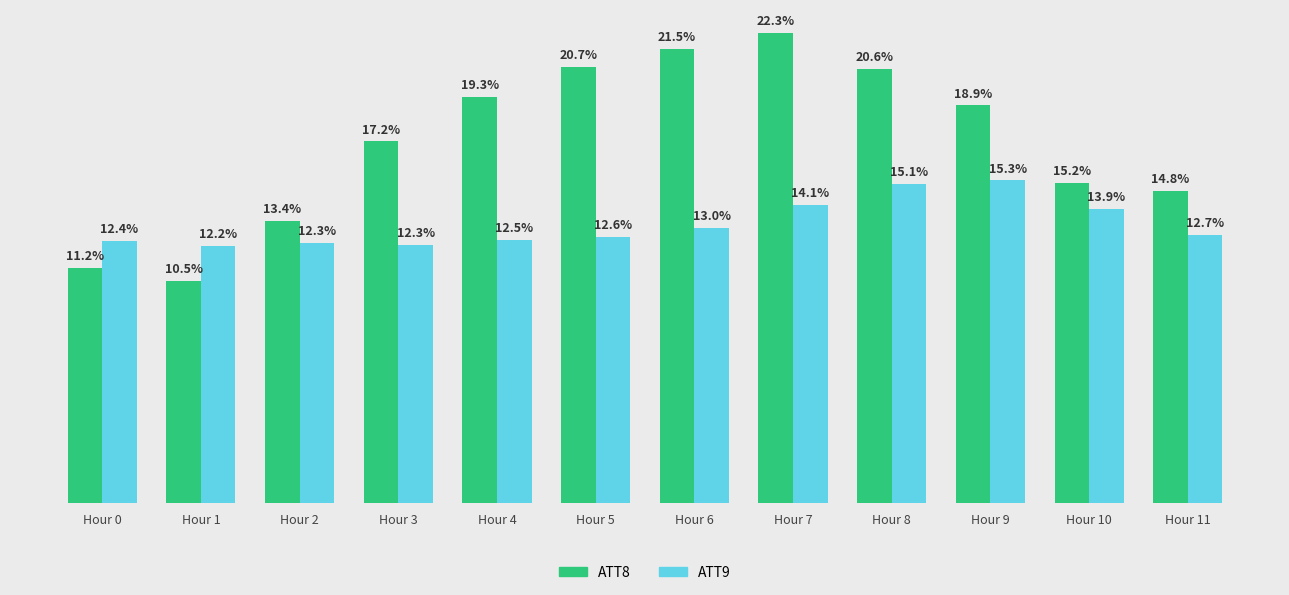

Where is ATT9 nearest to the value 13?

Hour 6